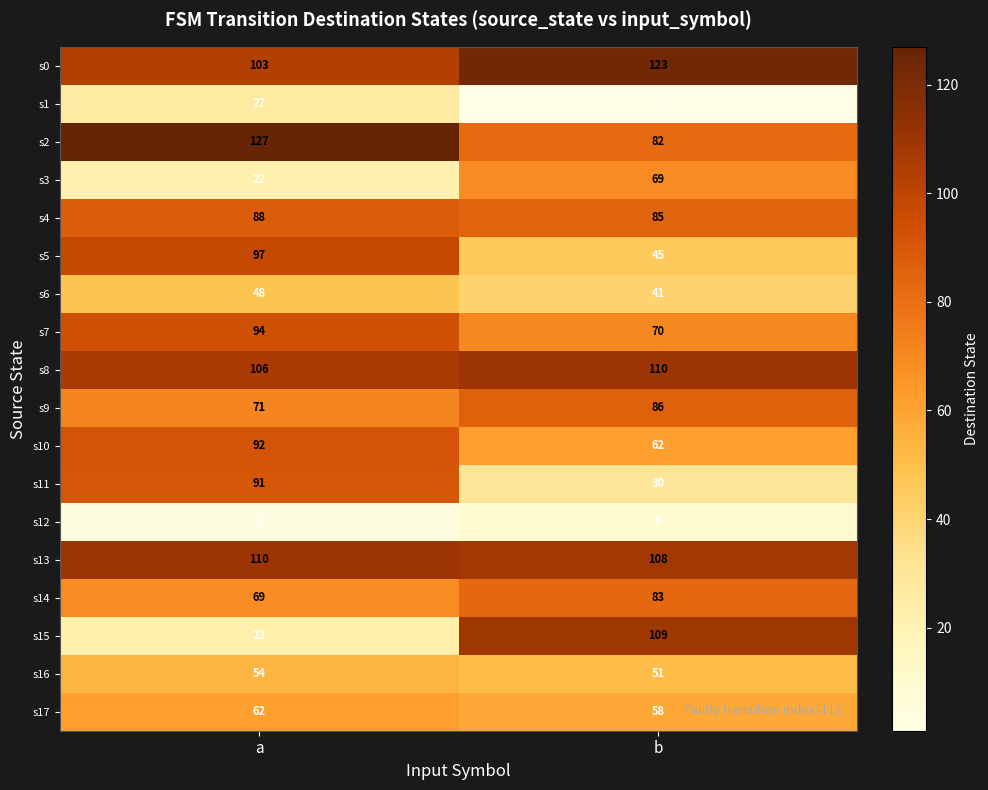

Between a and b, which series saw the biggest shift?

s15